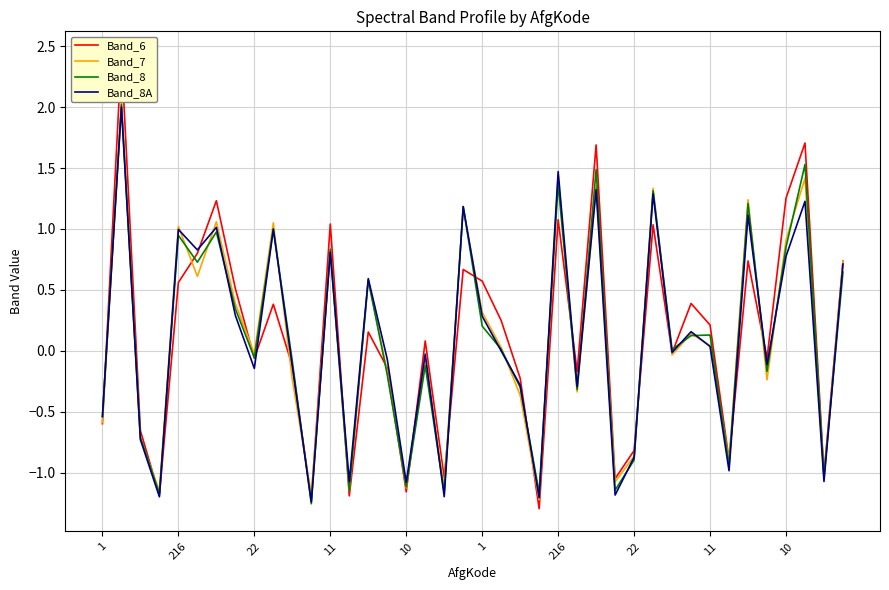

Is this an area chart (filled region under the line)?

No